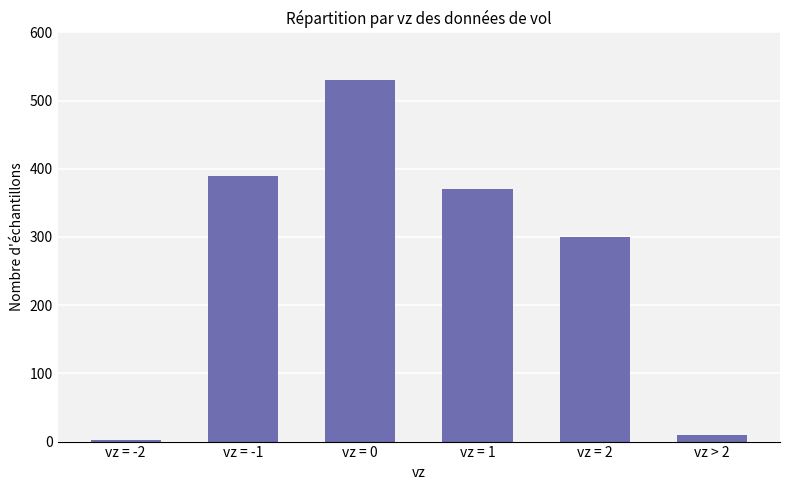

The chart shows a value of 125 at vz = 0. True or false?

False